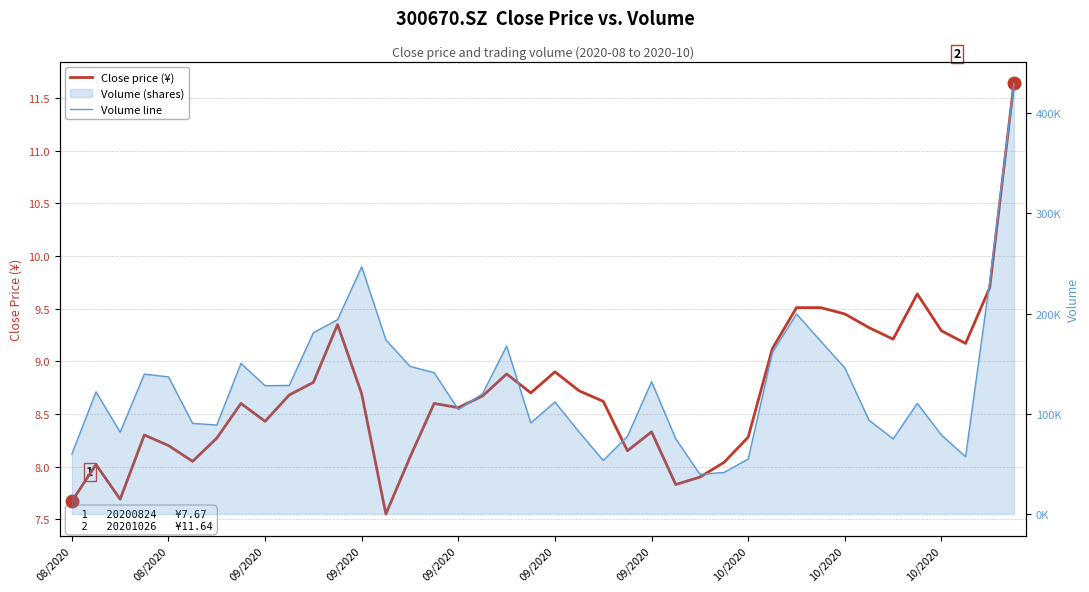

At which category does the chart reach its peak across all series?

39